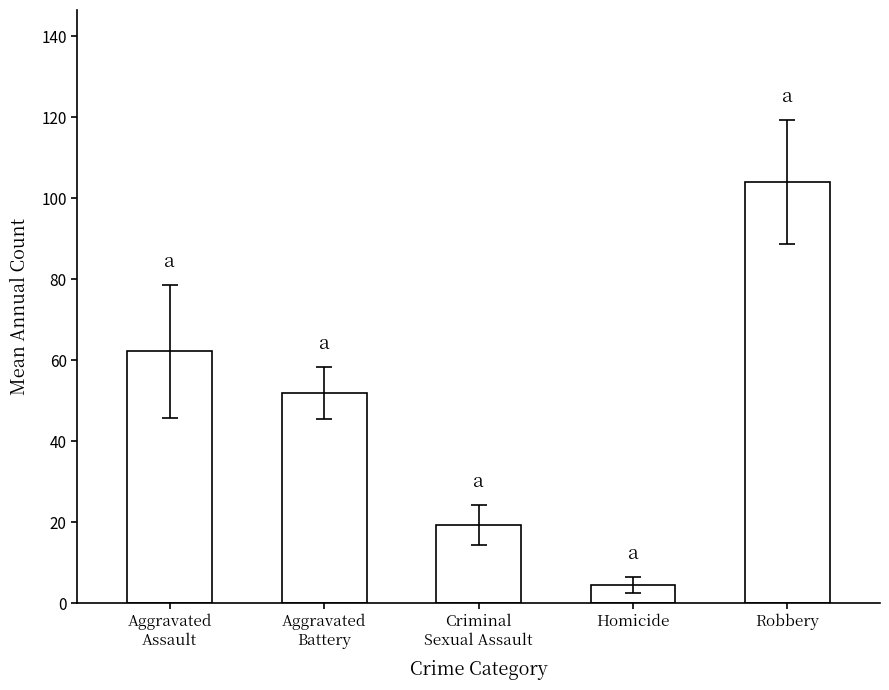

Reading left to right, list all the values displayed in this chart.

62.1	51.9	19.4	4.5	104.0